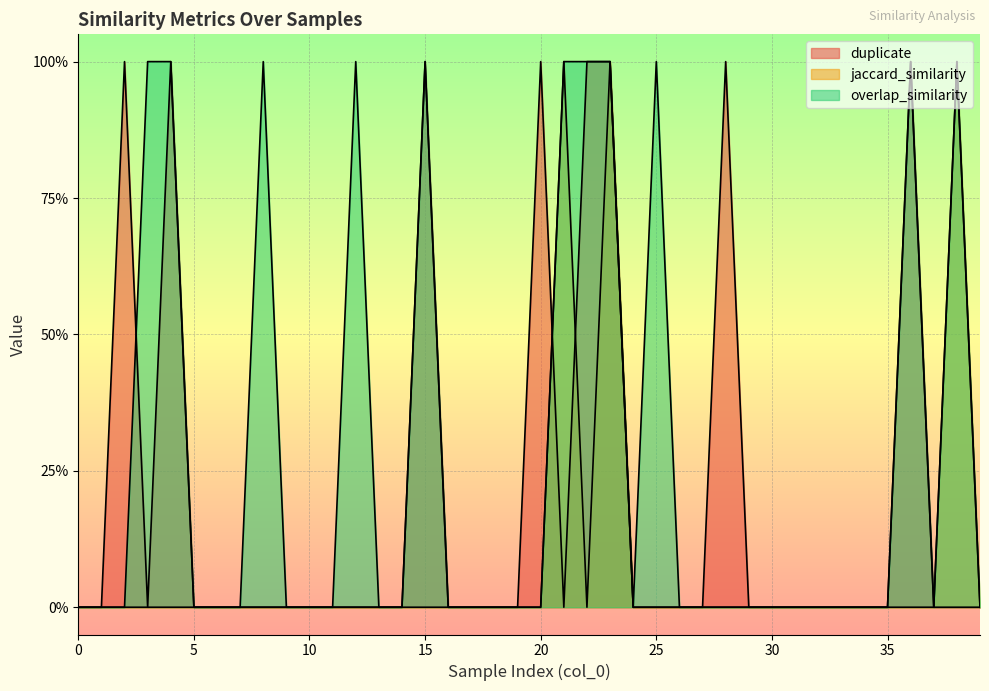

Which series changed the most between 7 and 31?

duplicate